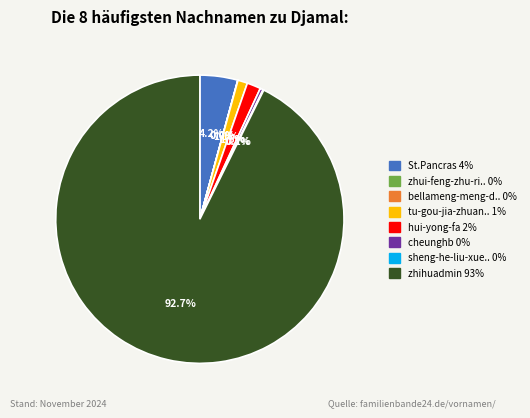

Is there a majority slice in this chart?

Yes